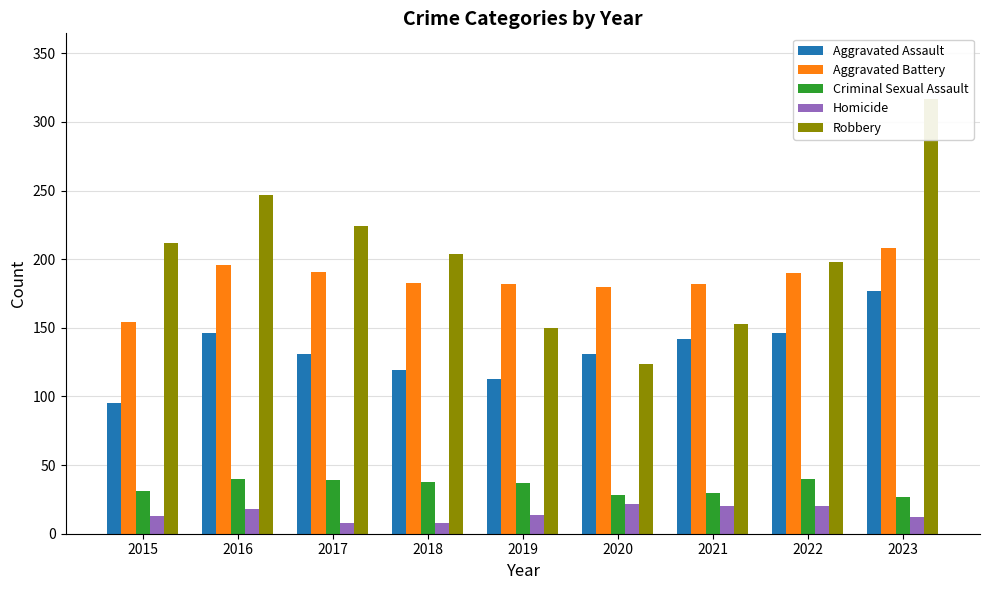

Reading left to right, transcribe all the data shown in this chart.

Aggravated Assault: 95	146	131	119	113	131	142	146	177
Aggravated Battery: 154	196	191	183	182	180	182	190	208
Criminal Sexual Assault: 31	40	39	38	37	28	30	40	27
Homicide: 13	18	8	8	14	22	20	20	12
Robbery: 212	247	224	204	150	124	153	198	317